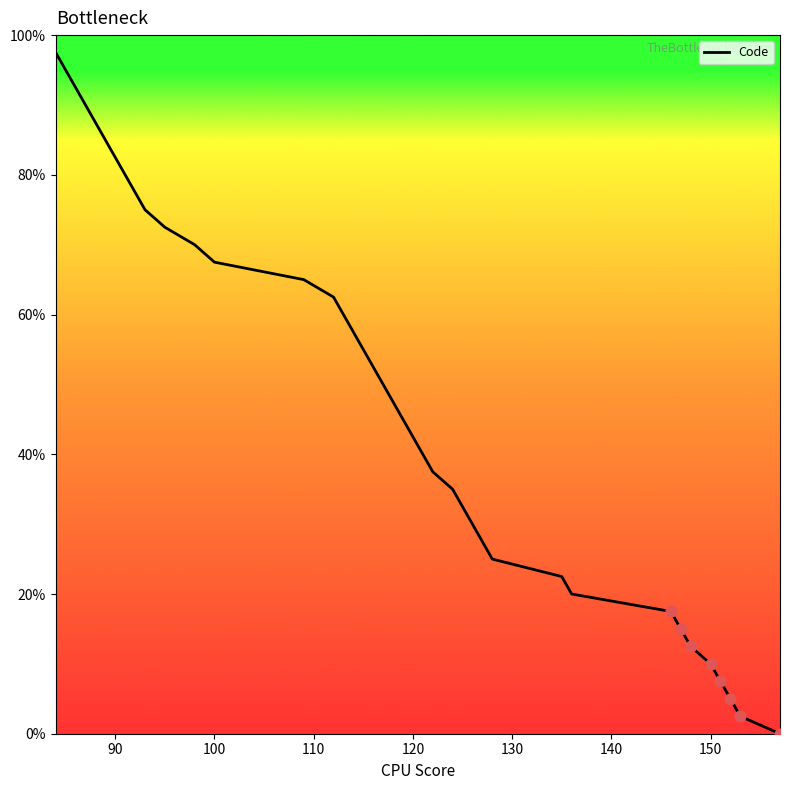

What is the greatest value displayed?

97.5